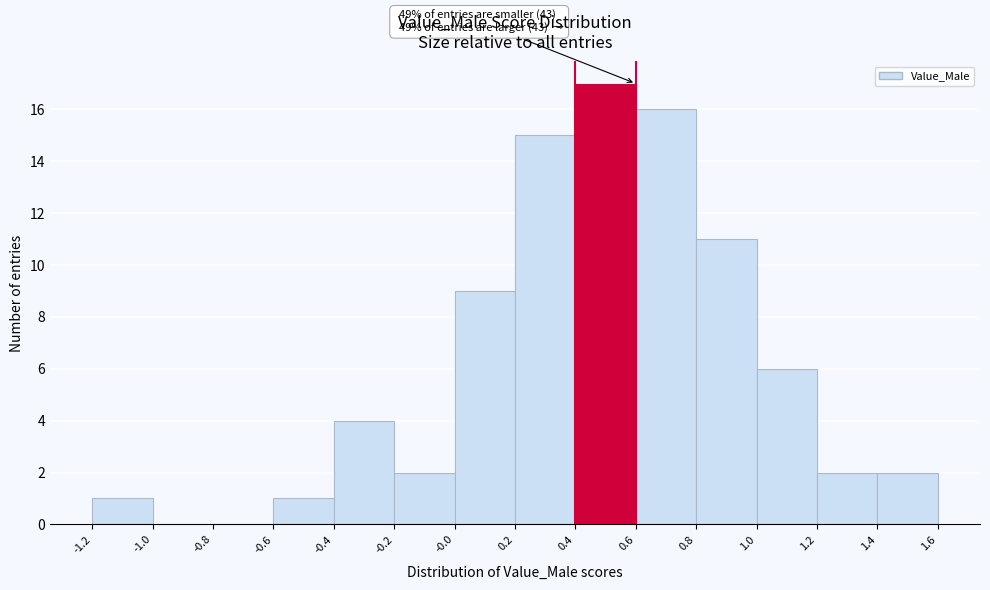

Over which range of the x-axis is the bar tallest?

0.4 to 0.6